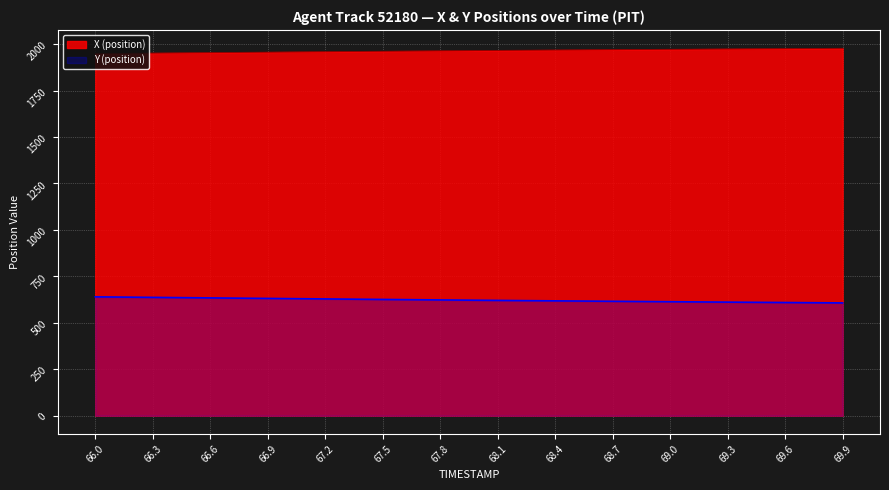

What is the label of the 25th point from the right?

67.5